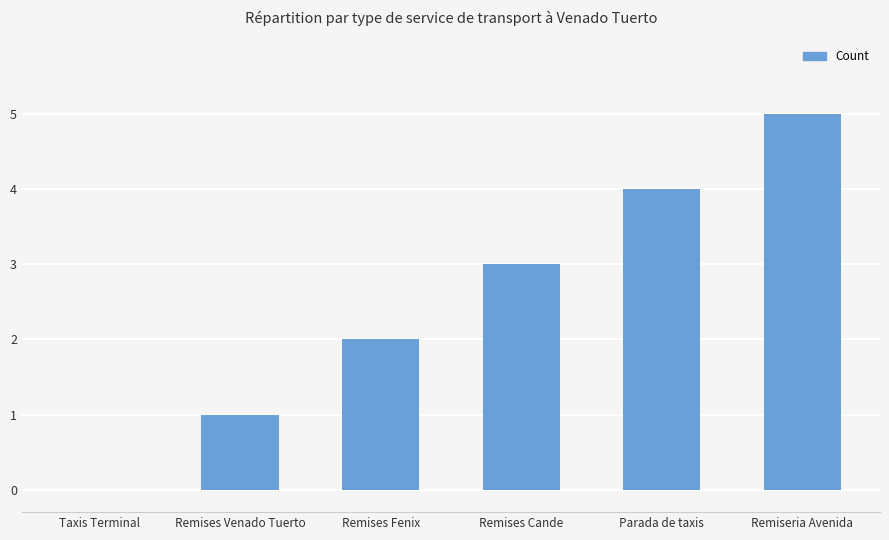

What is the change in value from Remises Cande to Parada de taxis?

+1